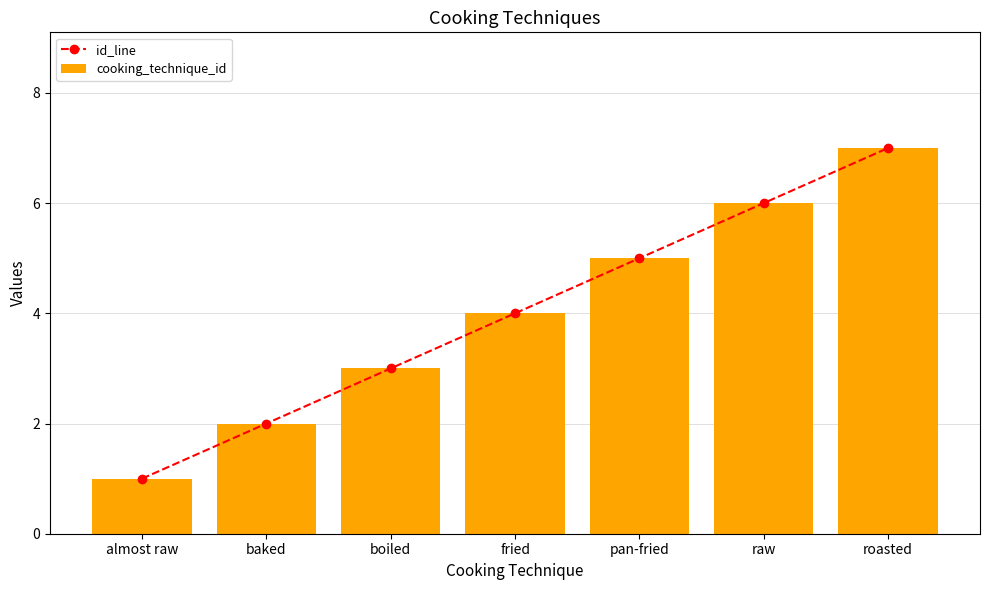

True or false: id_line has a value of 6 at raw.

True